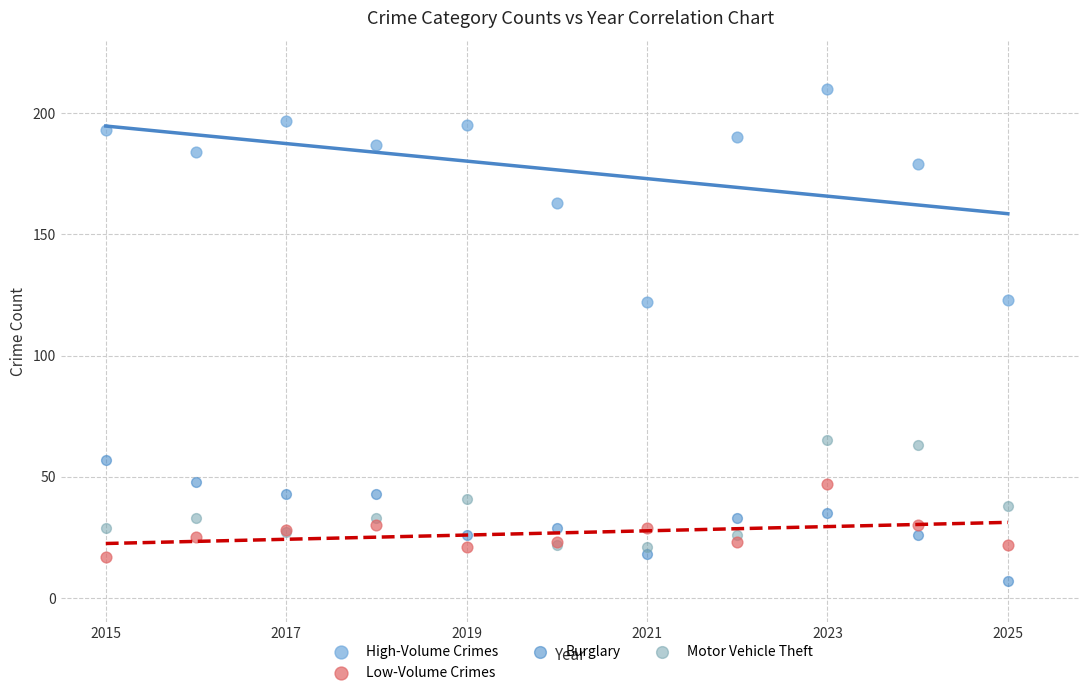

In the High-Volume Crimes series, what Y value is closest to 166?

163